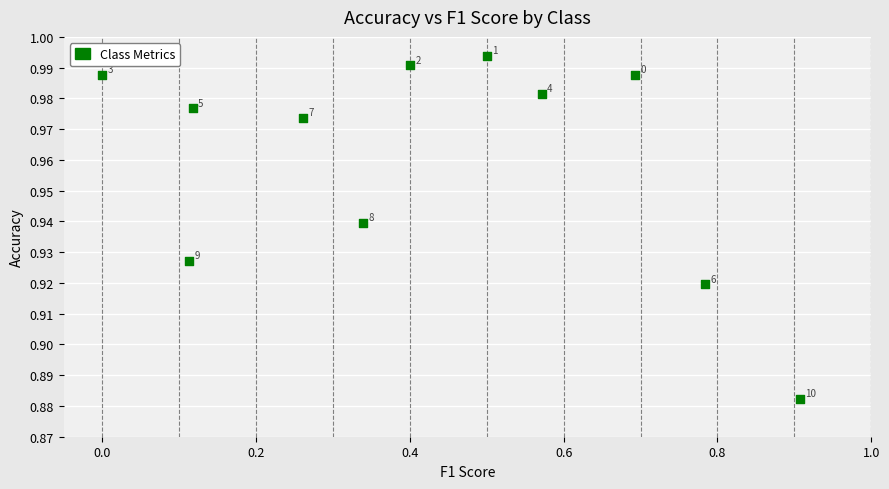

What is the average X value?

0.4